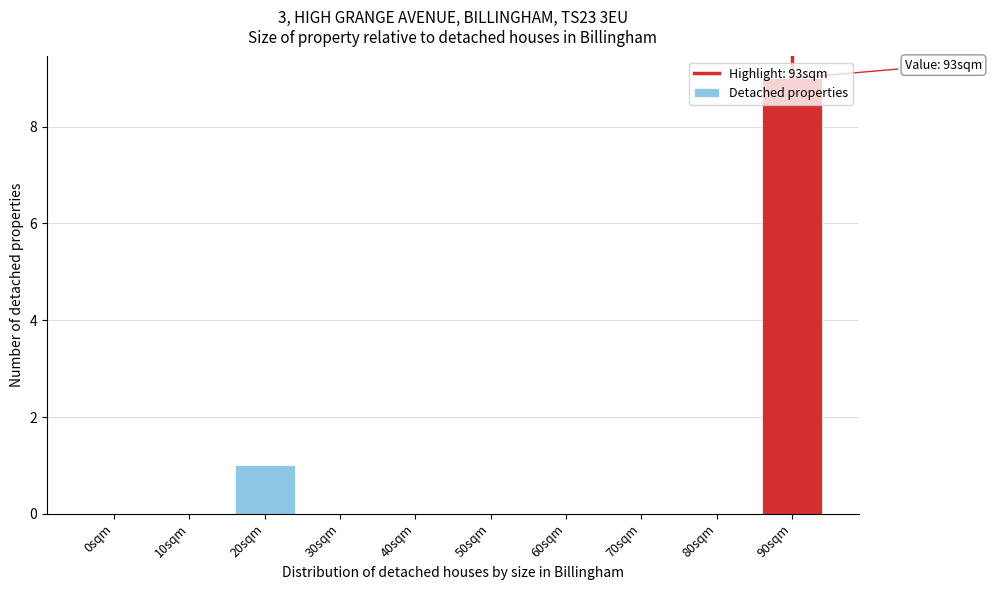

The chart shows a value of 0 at 30sqm. True or false?

True